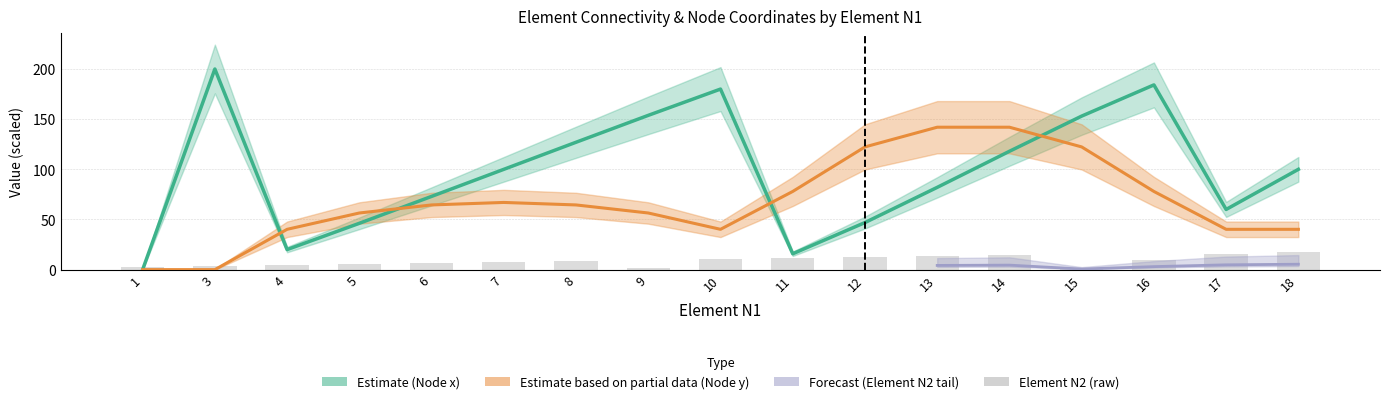

Reading left to right, extract all data points from this chart.

1=3	3=4	4=5	5=6	6=7	7=8	8=9	9=2	10=11	11=12	12=13	13=14	14=15	15=2	16=10	17=16	18=18